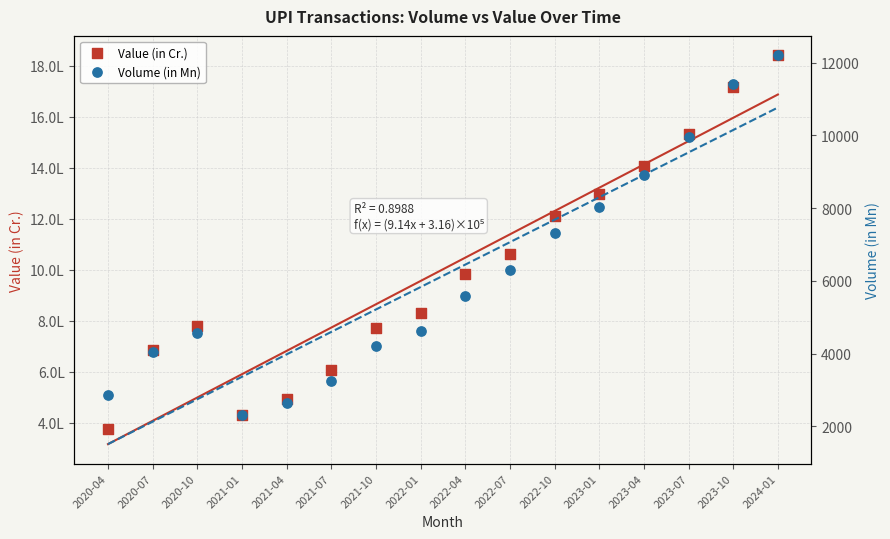

Which series has the largest total across all categories?

Value (in Cr.)